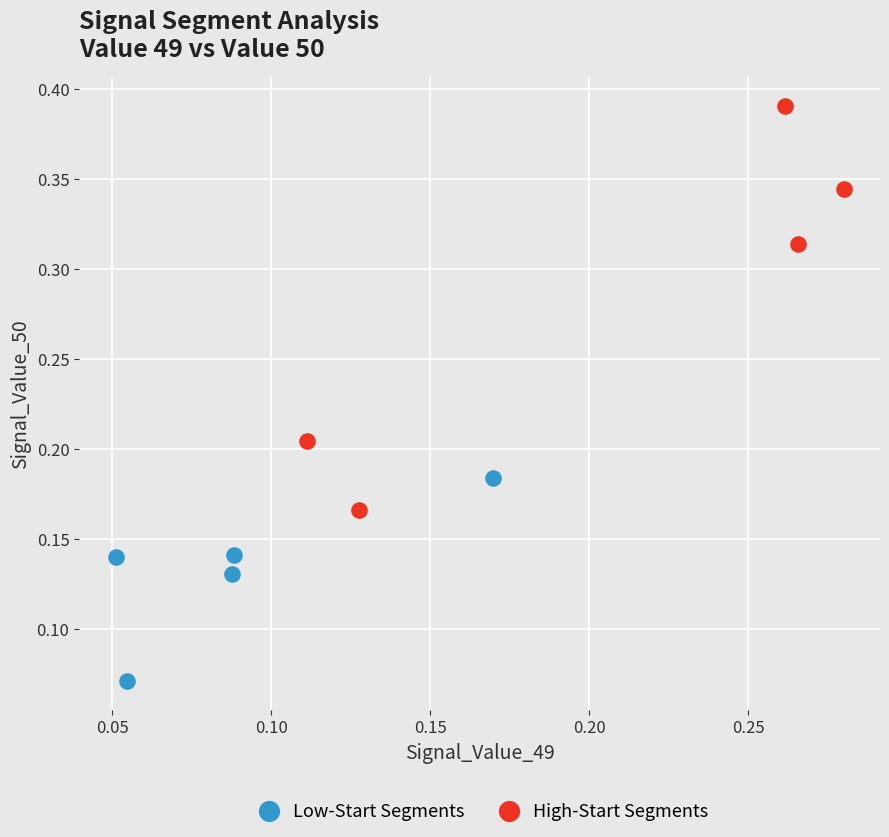

Which series reaches the minimum Y coordinate?

Low-Start Segments